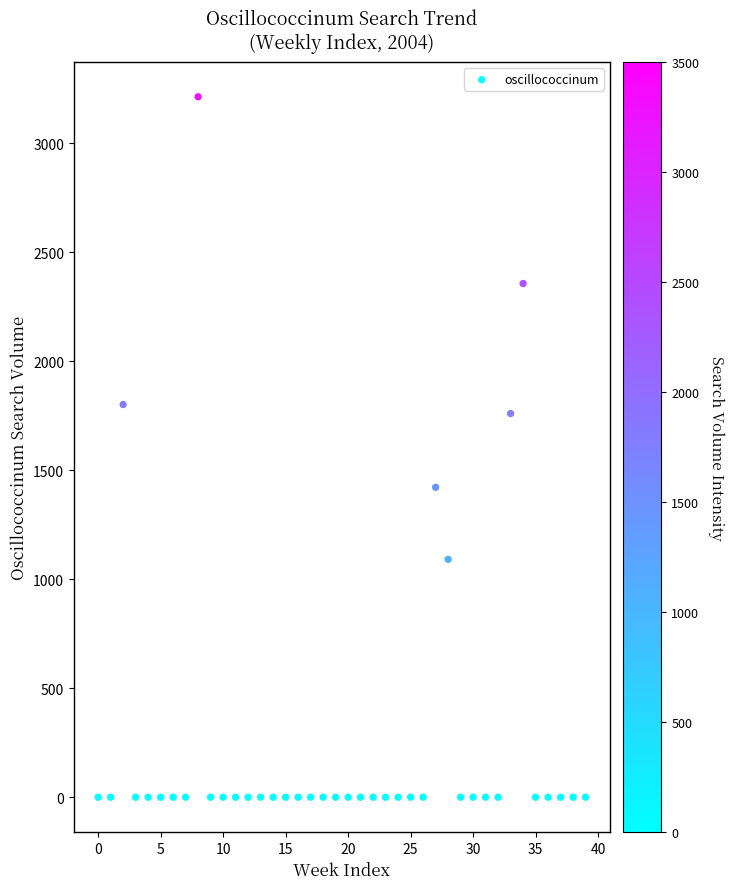

What is the range of Y values (max minus min)?

3212.1